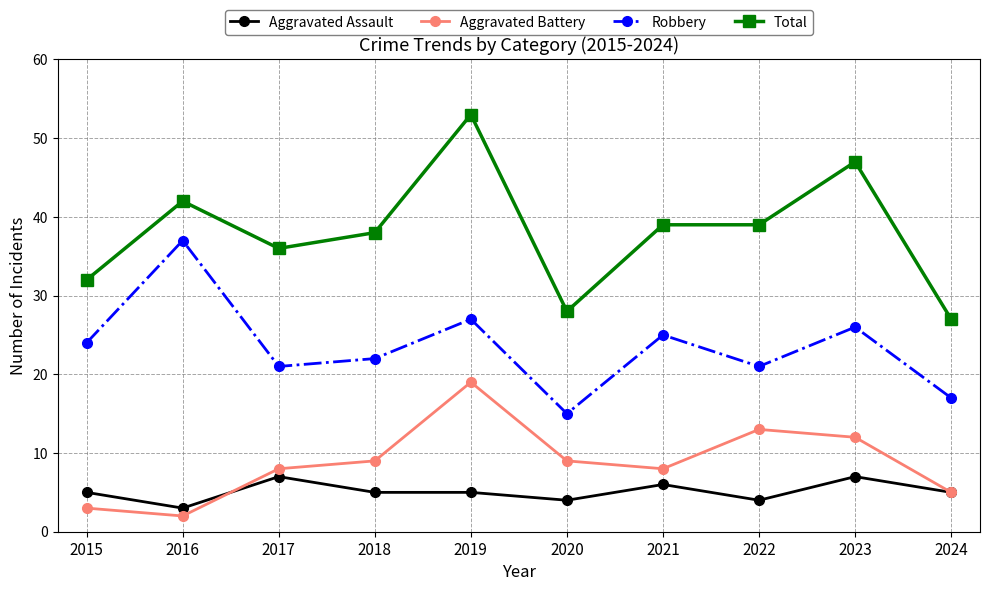

How many interior local peaks does the Aggravated Battery series have?

2